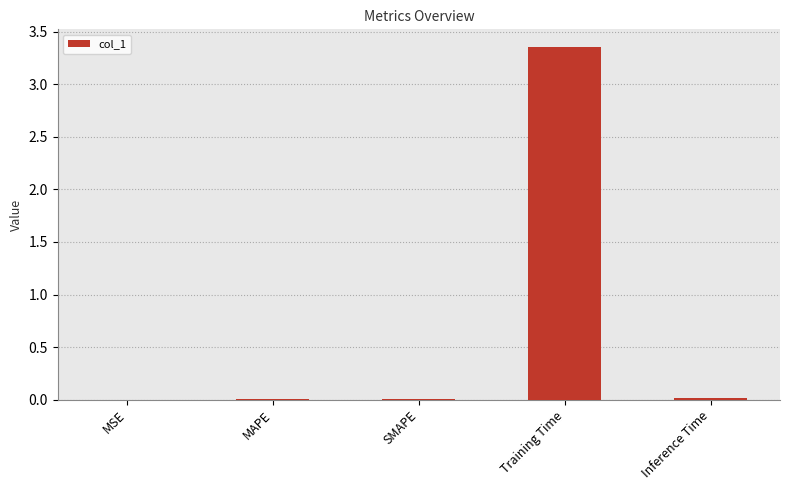

Between Training Time and MAPE, which is larger?

Training Time